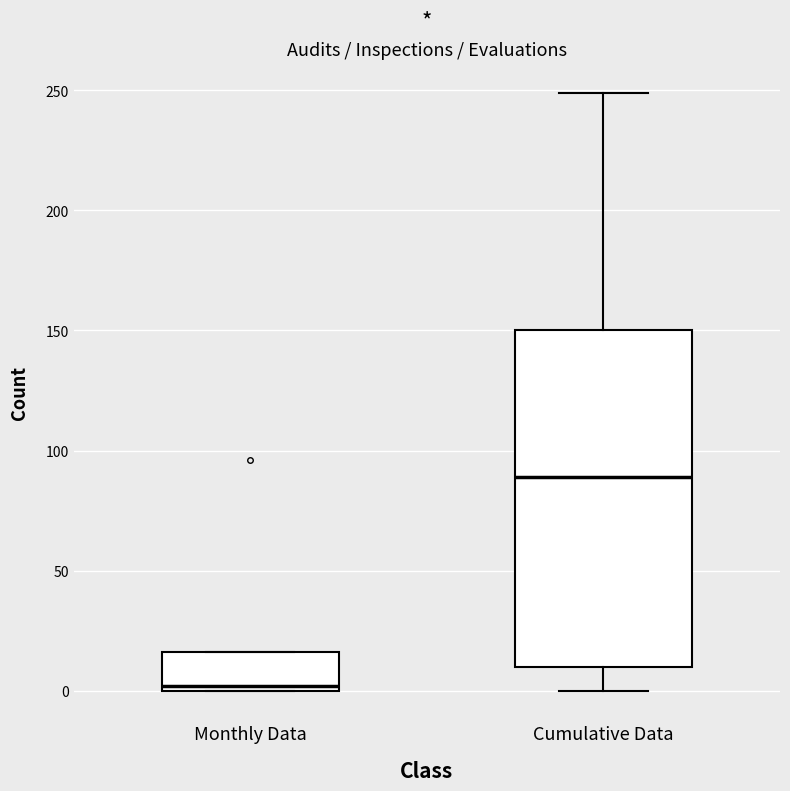

Where is the lower edge of the box for Monthly Data on the y-axis? The values are not printed on the chart, so give them approximately, as read against the axis.

0